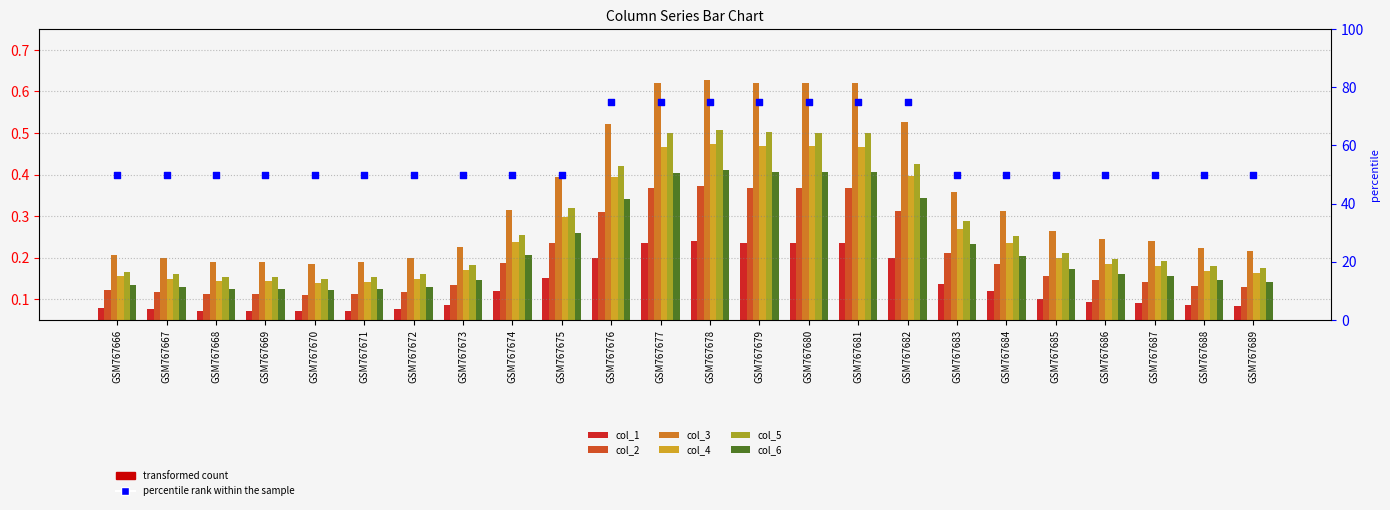

Which series reaches the maximum Y coordinate?

col_3